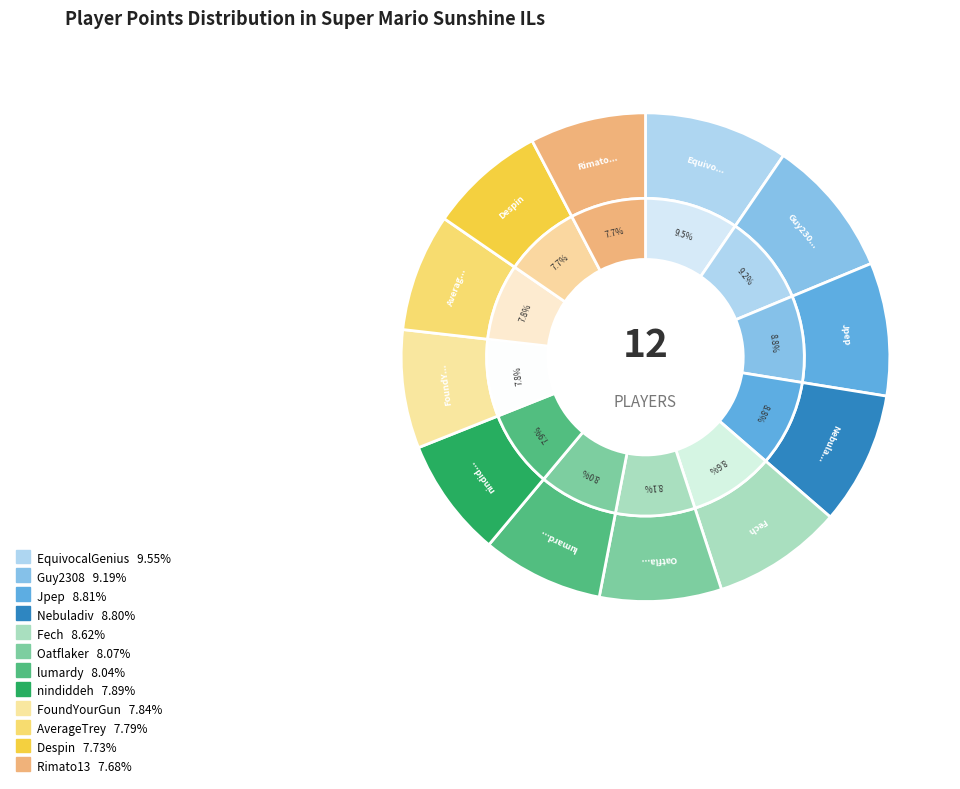

How many segments does this pie chart have?

12